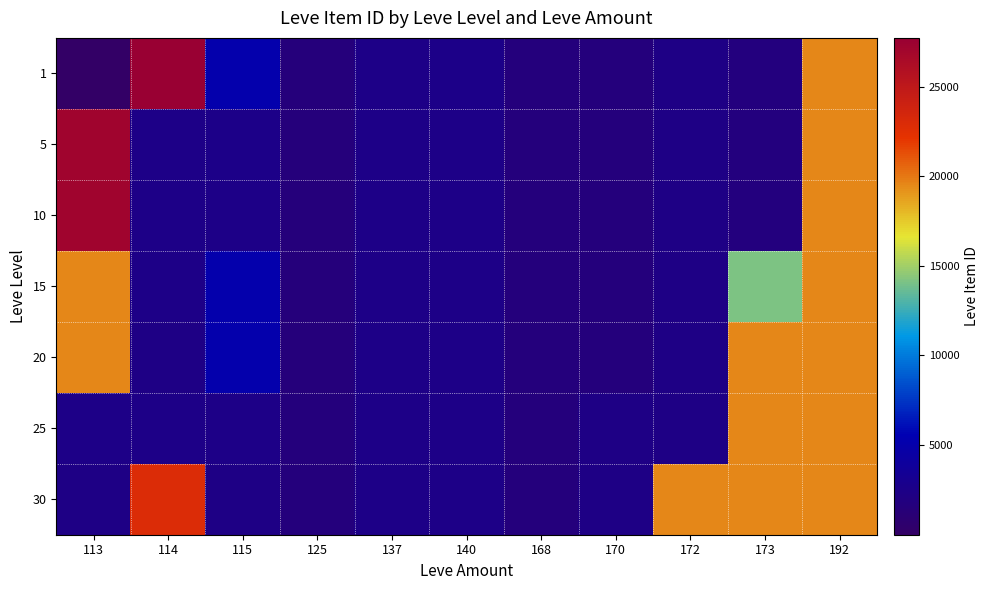

Count the number of categories in the chart.

11